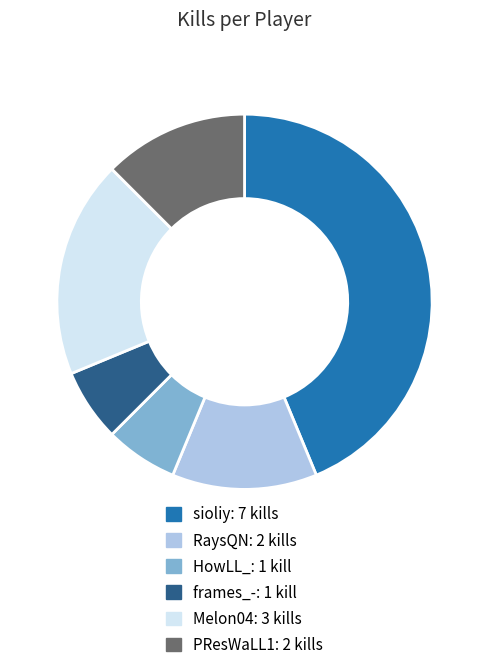

Do Melon04 and sioliy together represent more than half of the pie?

Yes